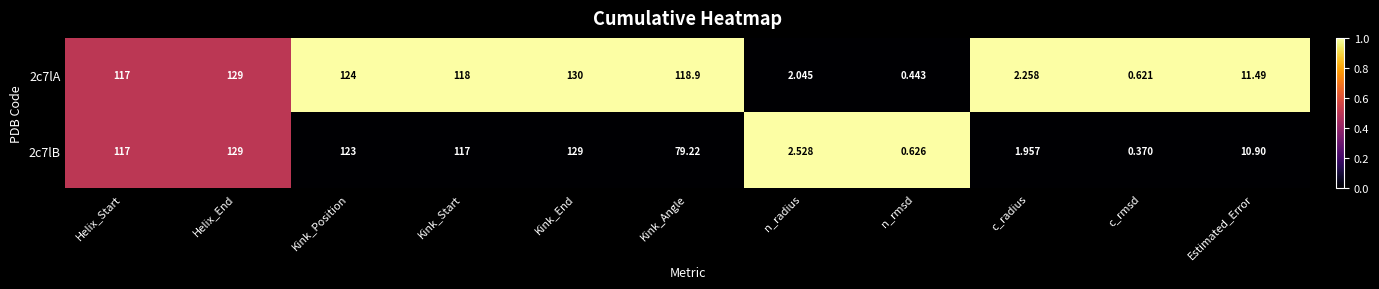

What is the greatest value displayed?

130.0